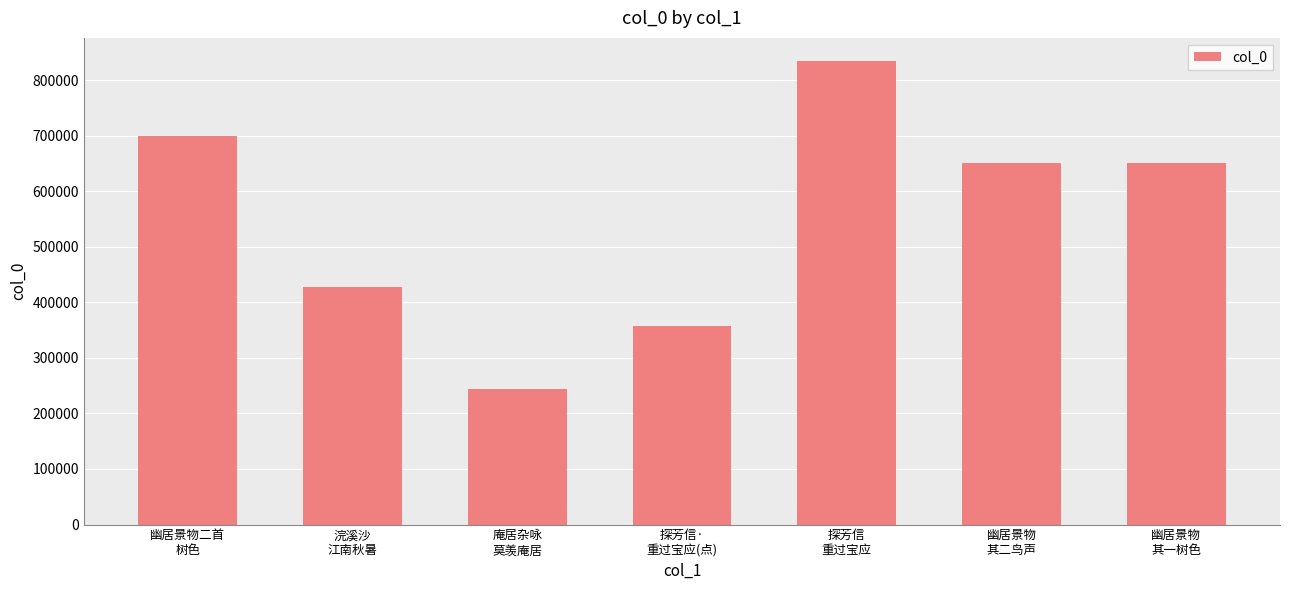

Which label corresponds to the smallest value in the chart?

庵居杂咏
莫羡庵居